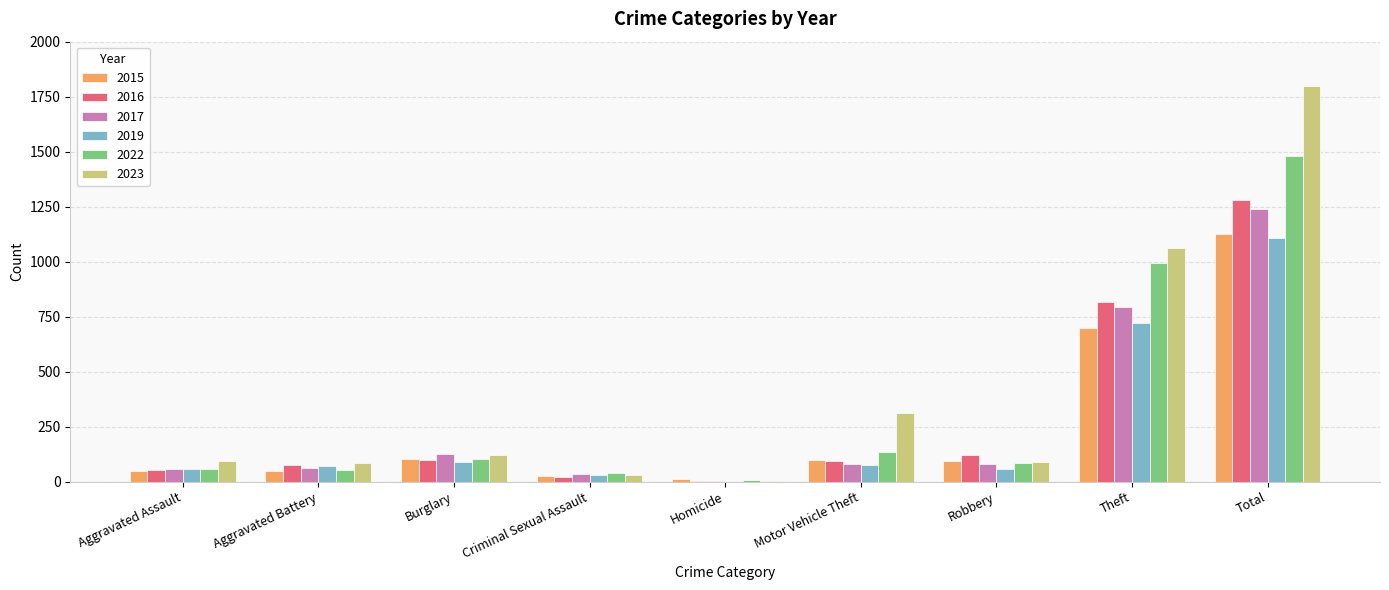

Where does the 2017 series first go above 79?

Burglary